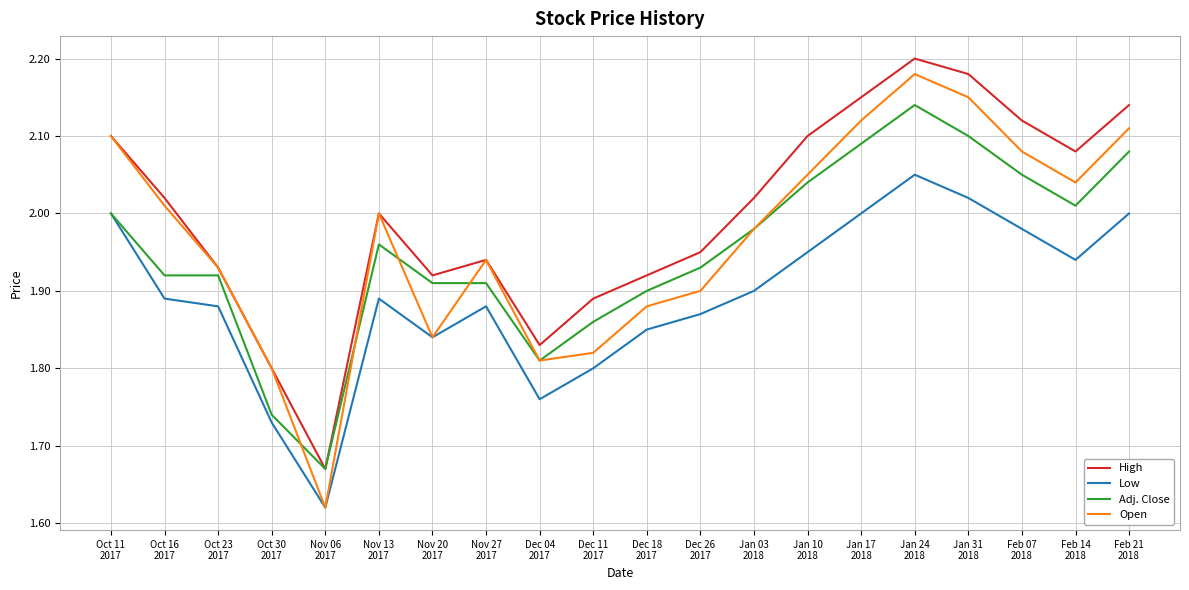

Which series has the largest range (max minus min)?

Open